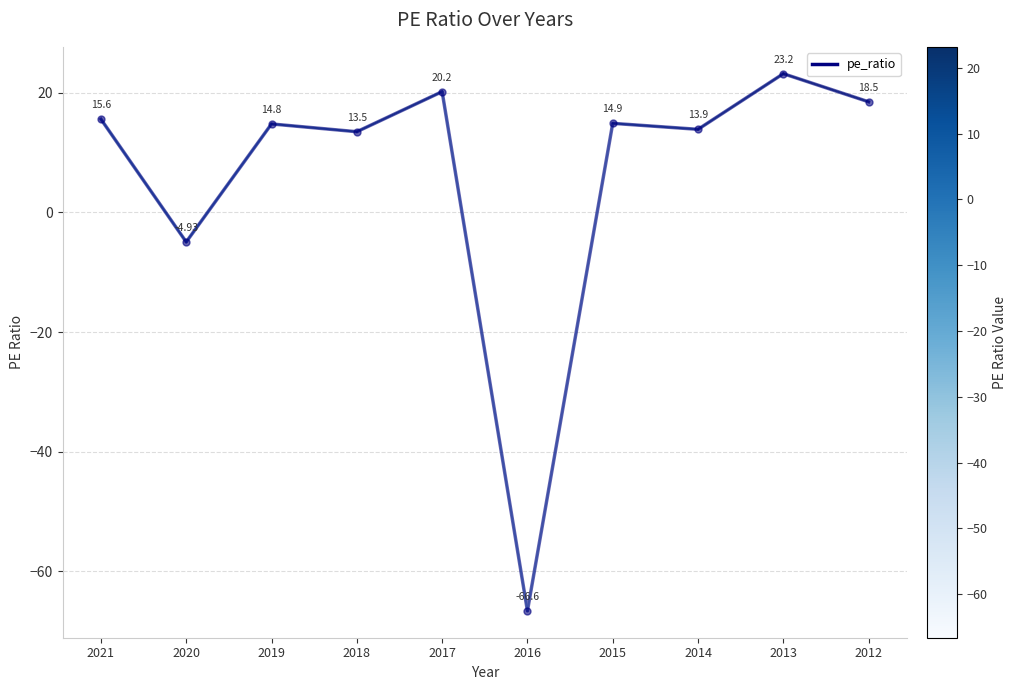

What is the minimum value shown in the chart?

-66.6